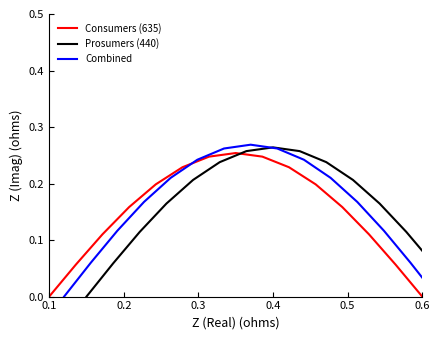

At which label is Consumers (635) closest to 0?

0.1